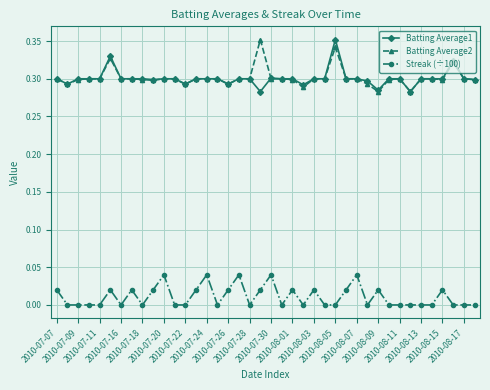

How many lines are shown in the chart?

3